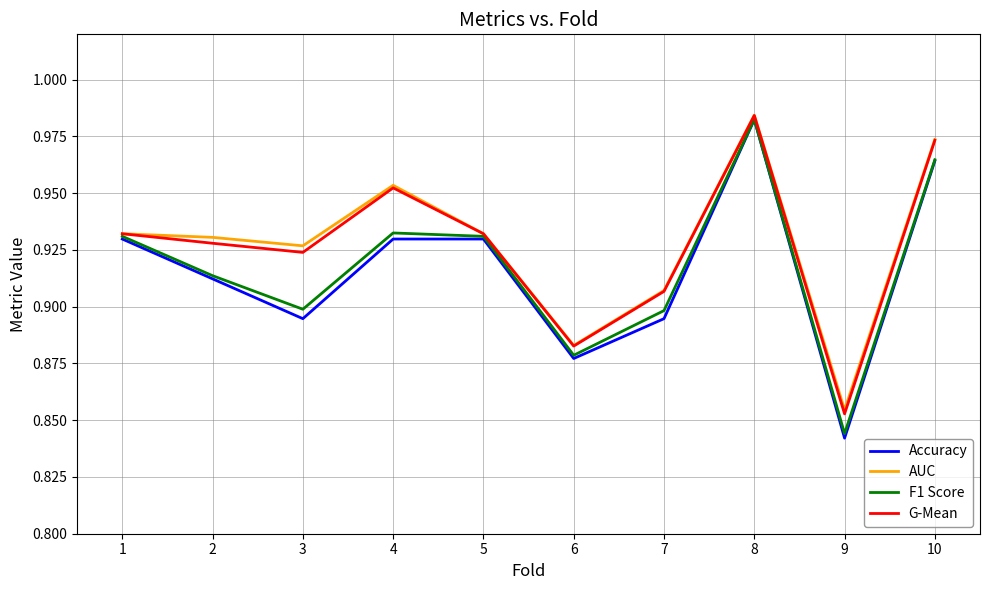

Does the chart have visible grid lines?

Yes